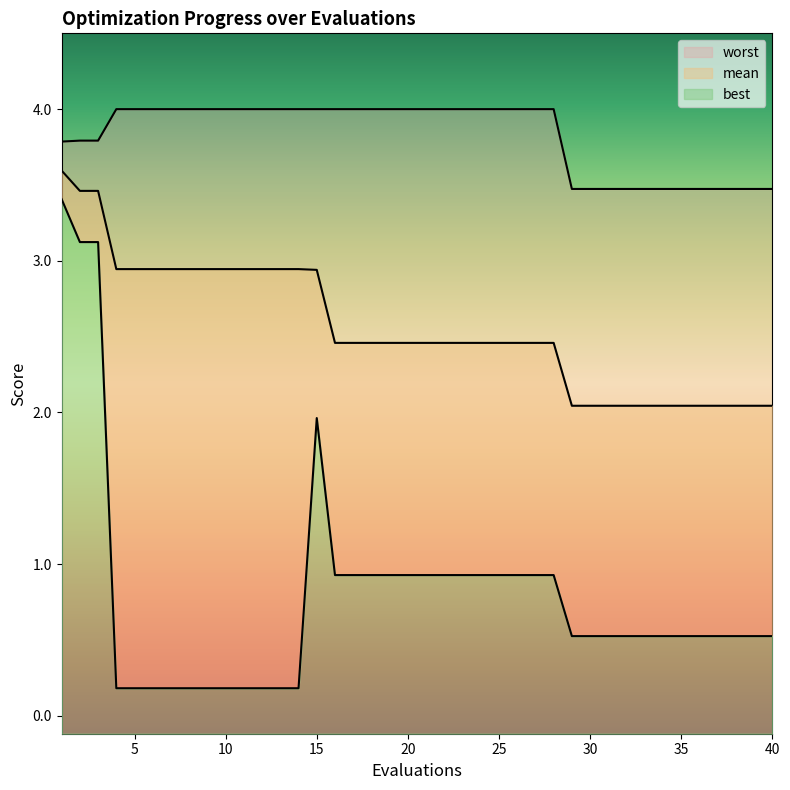

True or false: worst and best cross at least once.

False